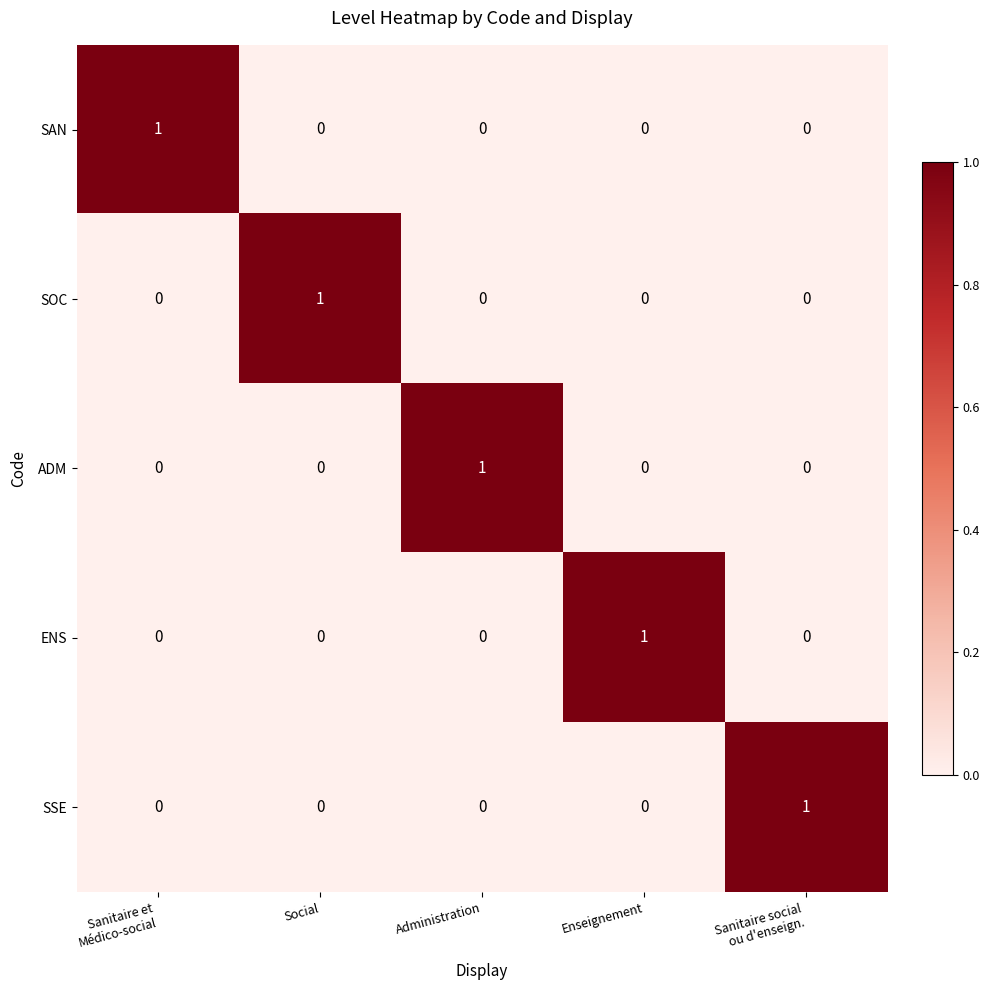

Is it true that ENS equals 0 at Social?

True